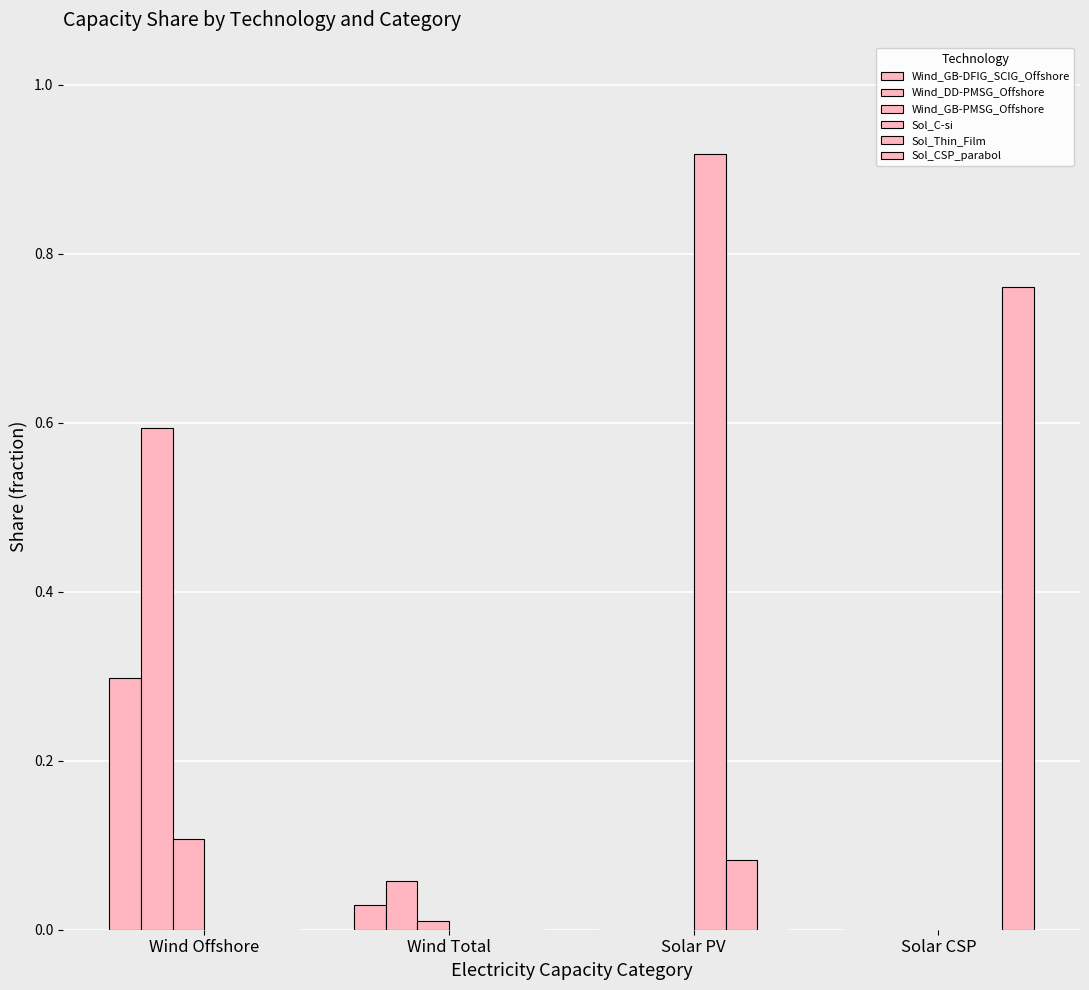

Are the bars horizontal?

No